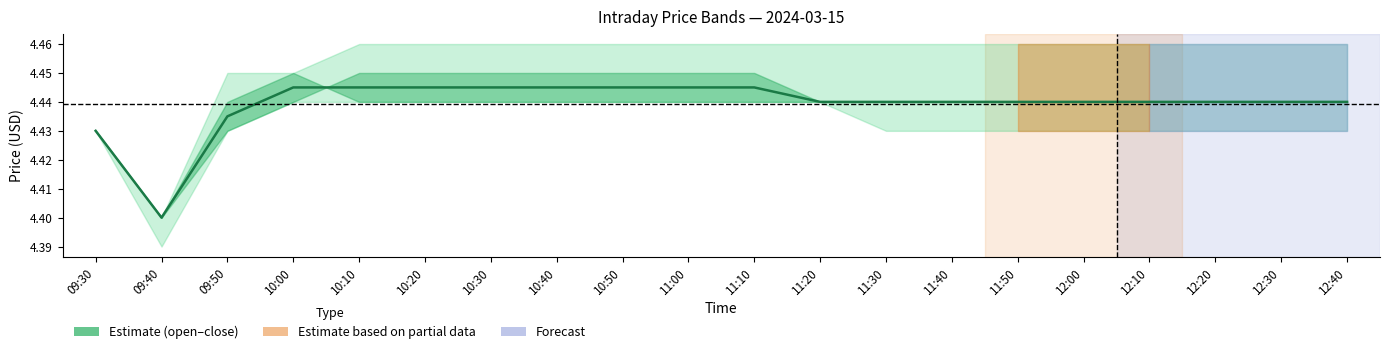

The value at 11:00 is 7.4. True or false?

False